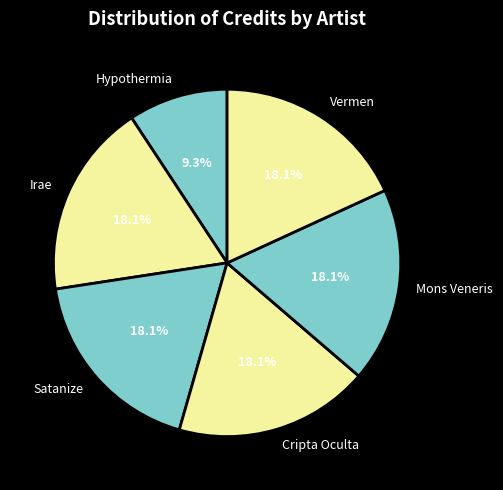

Count the number of slices in the pie.

6